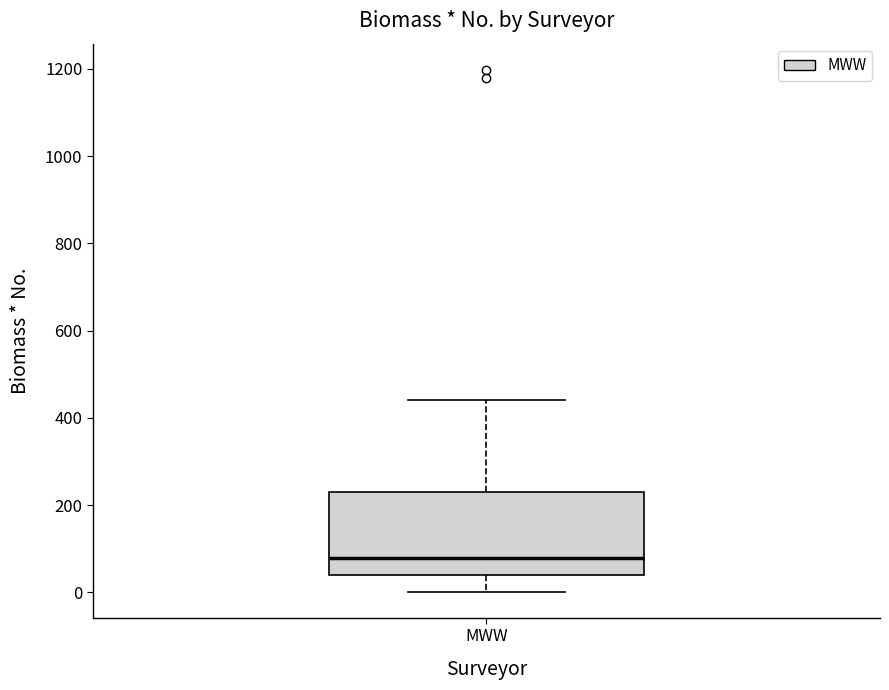

Transcribe this box plot: give where the median line is, the range the box spans, and where the two whiskers end, as read against the y-axis. The values are not printed on the chart, so give them approximately, as read against the axis.

median 80, box 40 to 240, whiskers 0 to 440